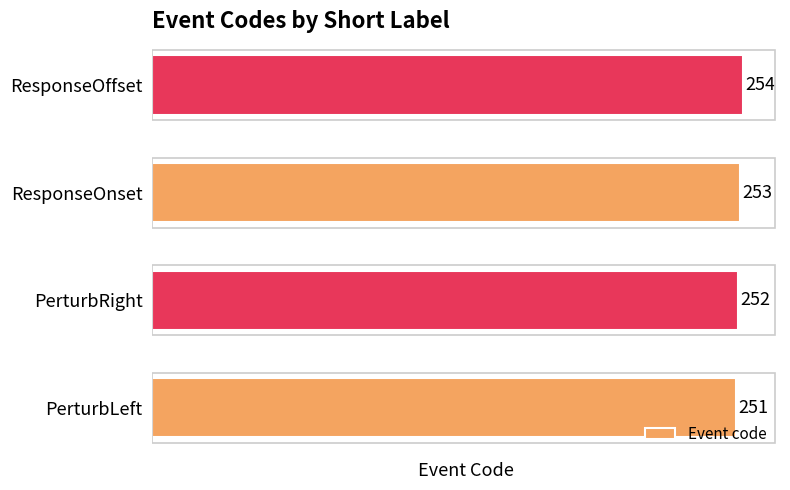

The chart shows a value of 173 at PerturbRight. True or false?

False